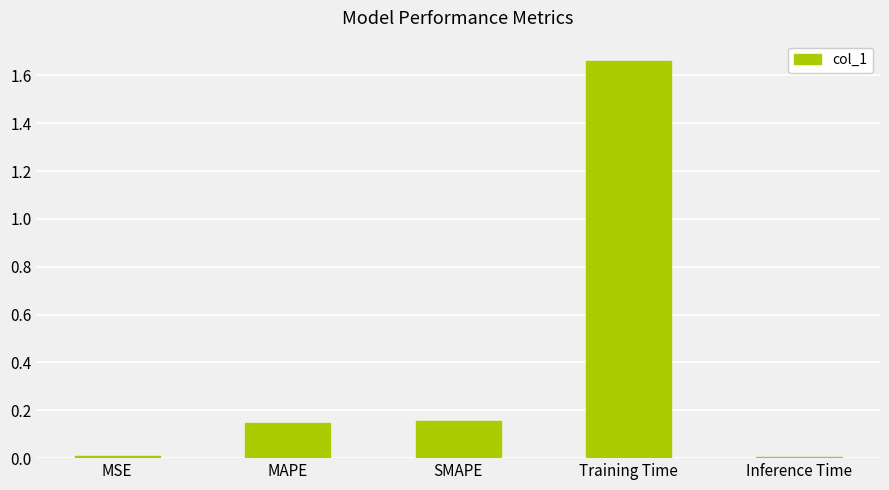

What is the change in value from Training Time to Inference Time?

-1.7